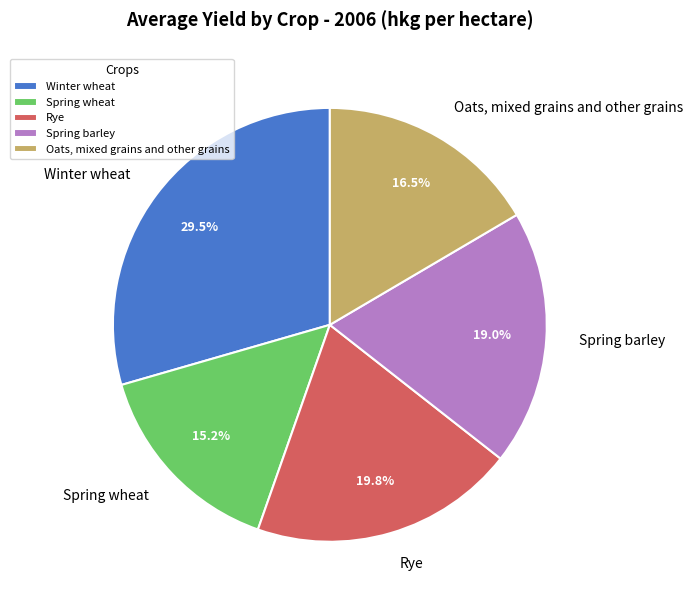

How many slices are in this pie chart?

5